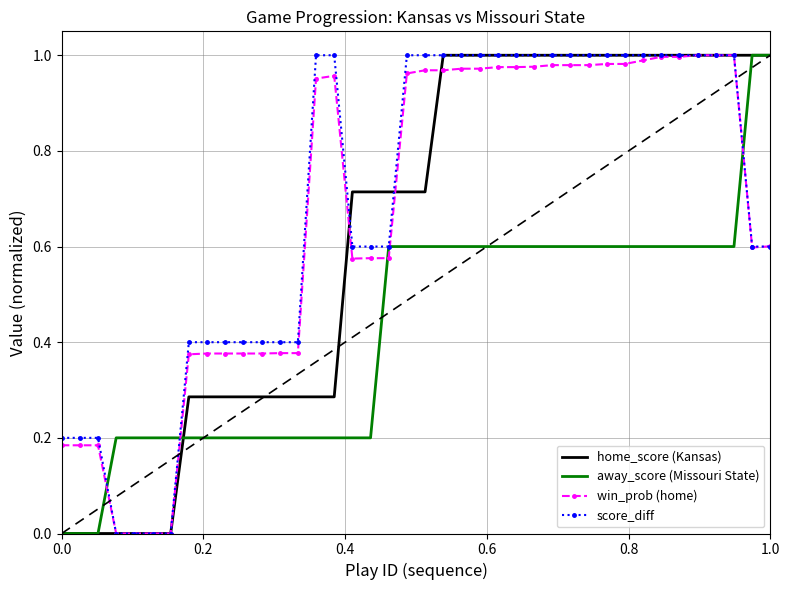

How many times do win_prob (home) and away_score (Missouri State) cross each other?

5